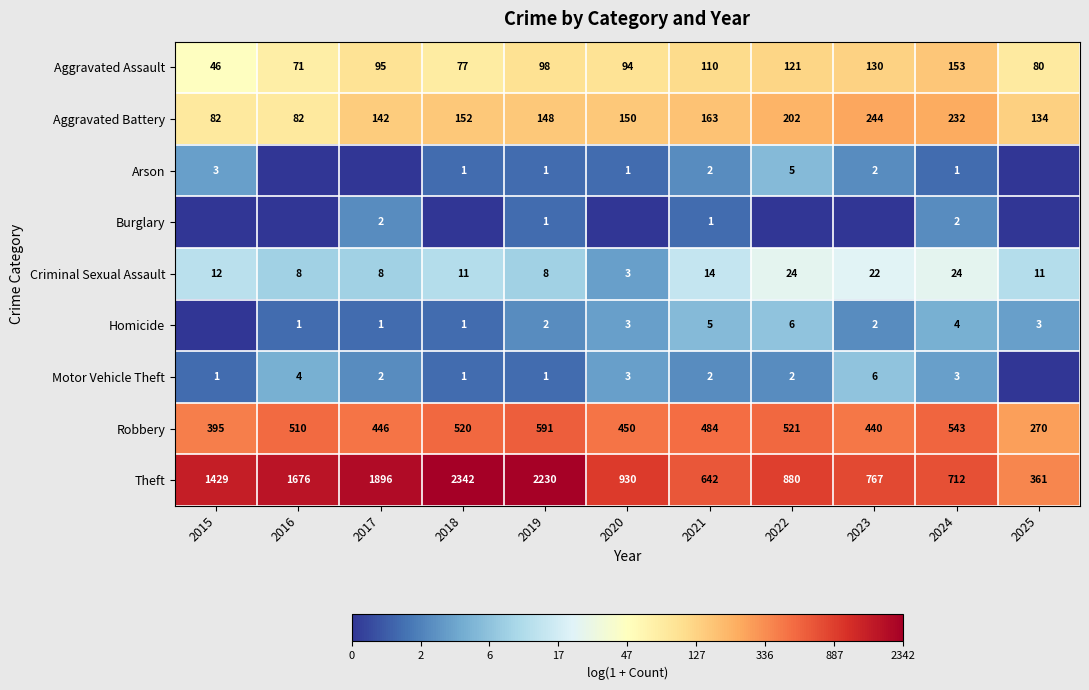

The value of Arson at 2015 is 0.9. True or false?

False